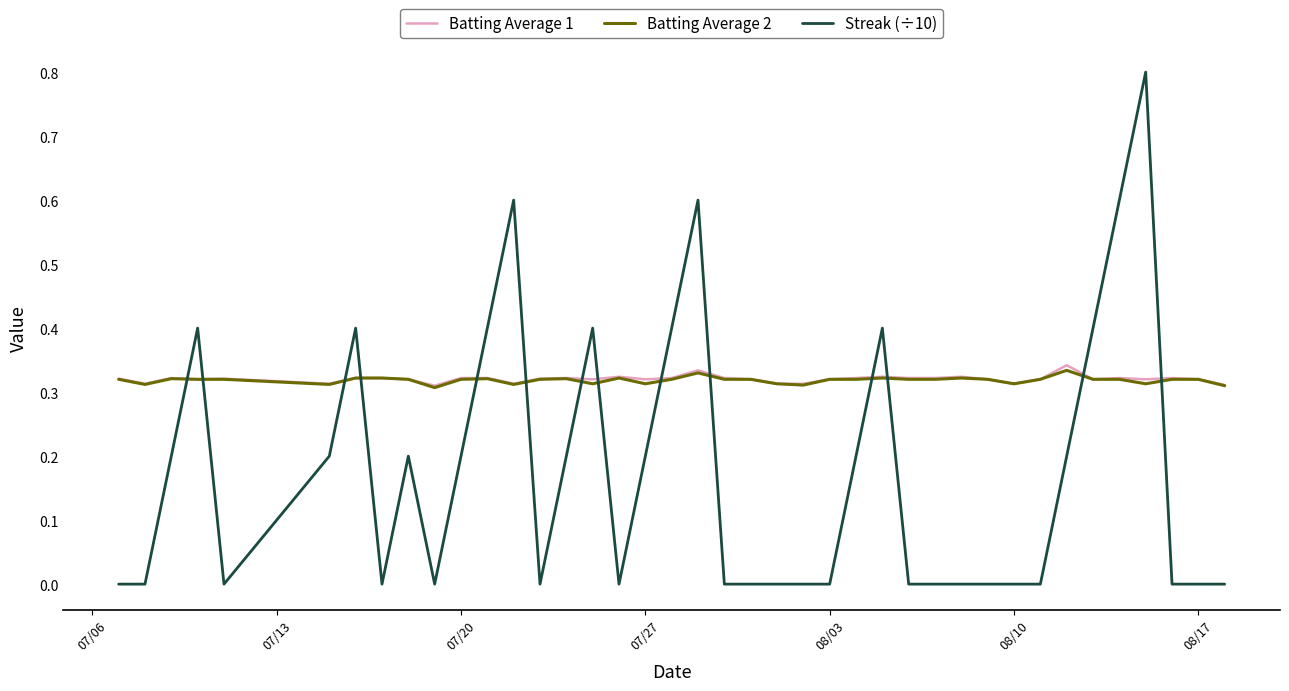

How many intersections are there between Batting Average 1 and Streak (÷10)?

14